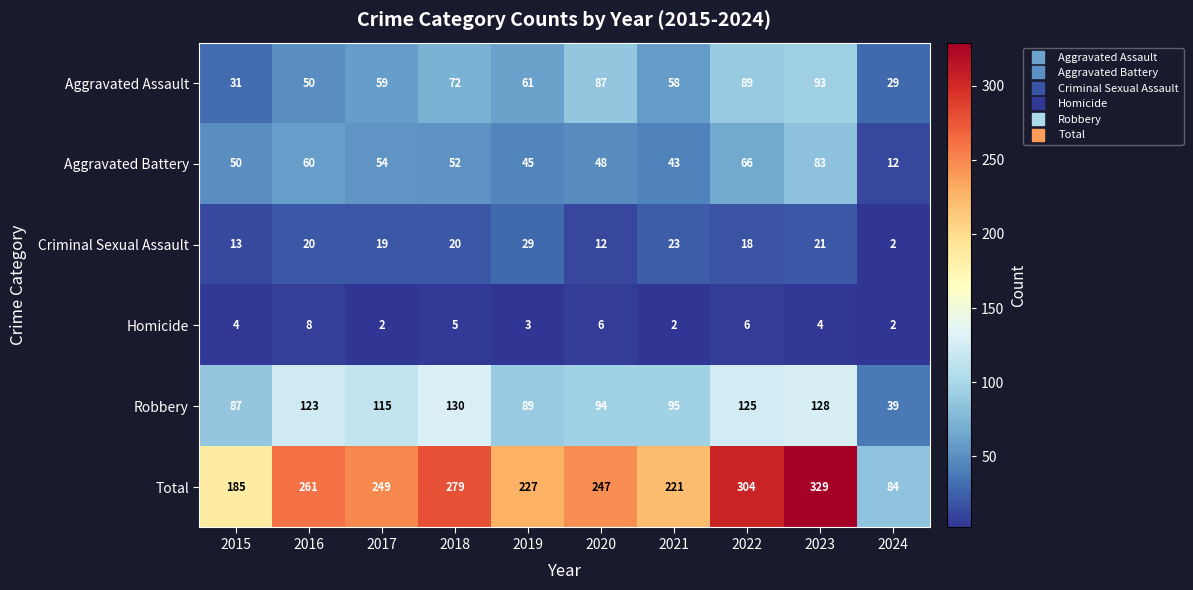

Which series changed the most between 2017 and 2018?

Total